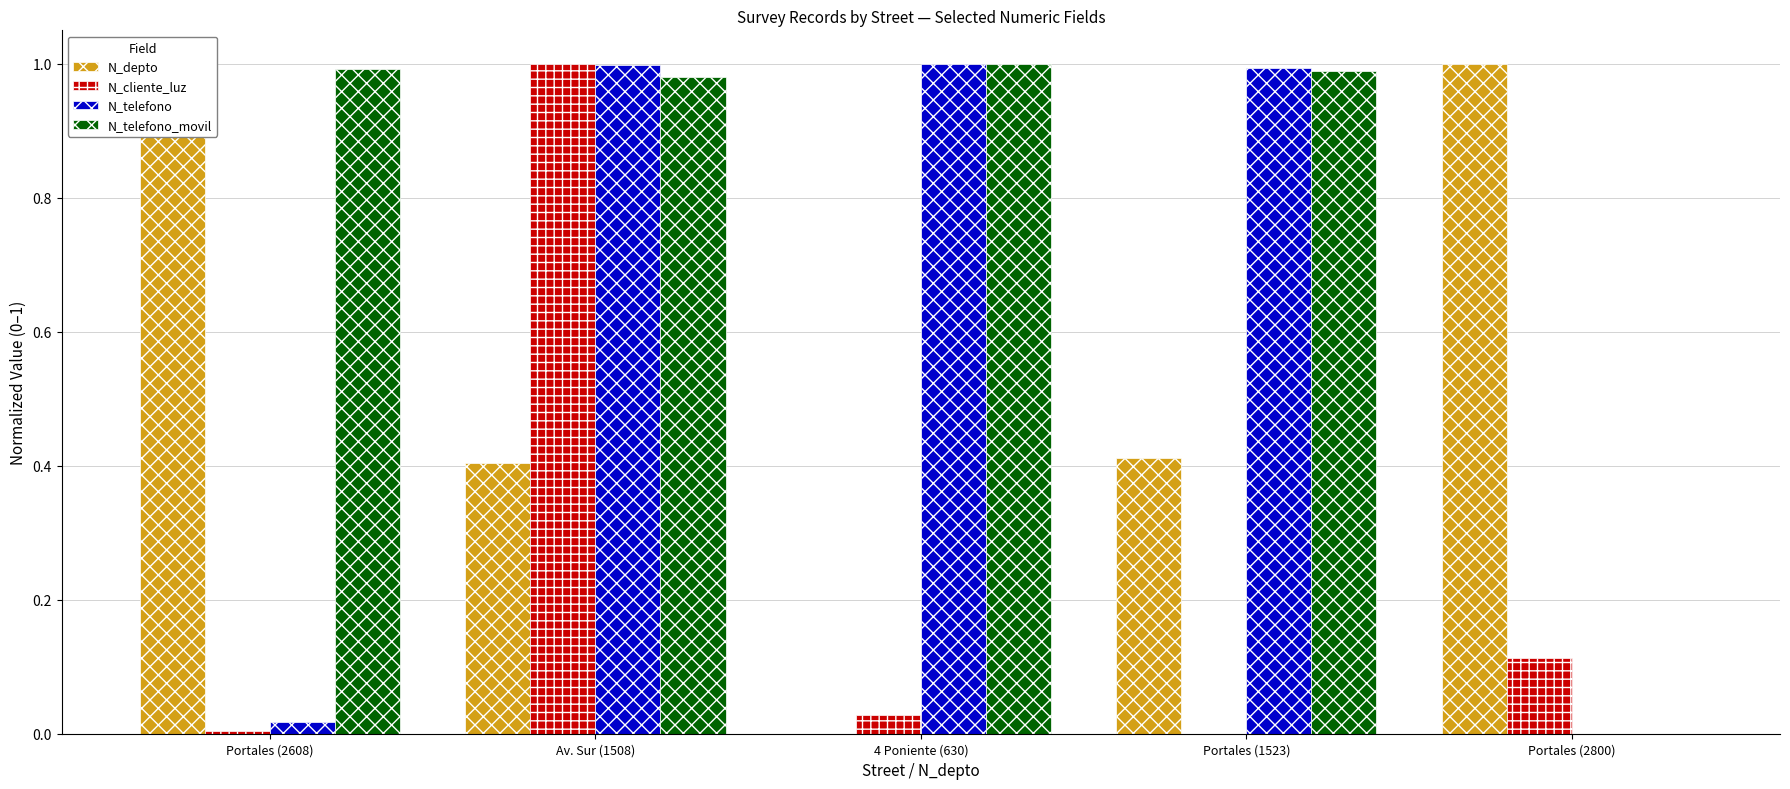

Is it true that N_telefono_movil equals 0.4 at Av. Sur (1508)?

False